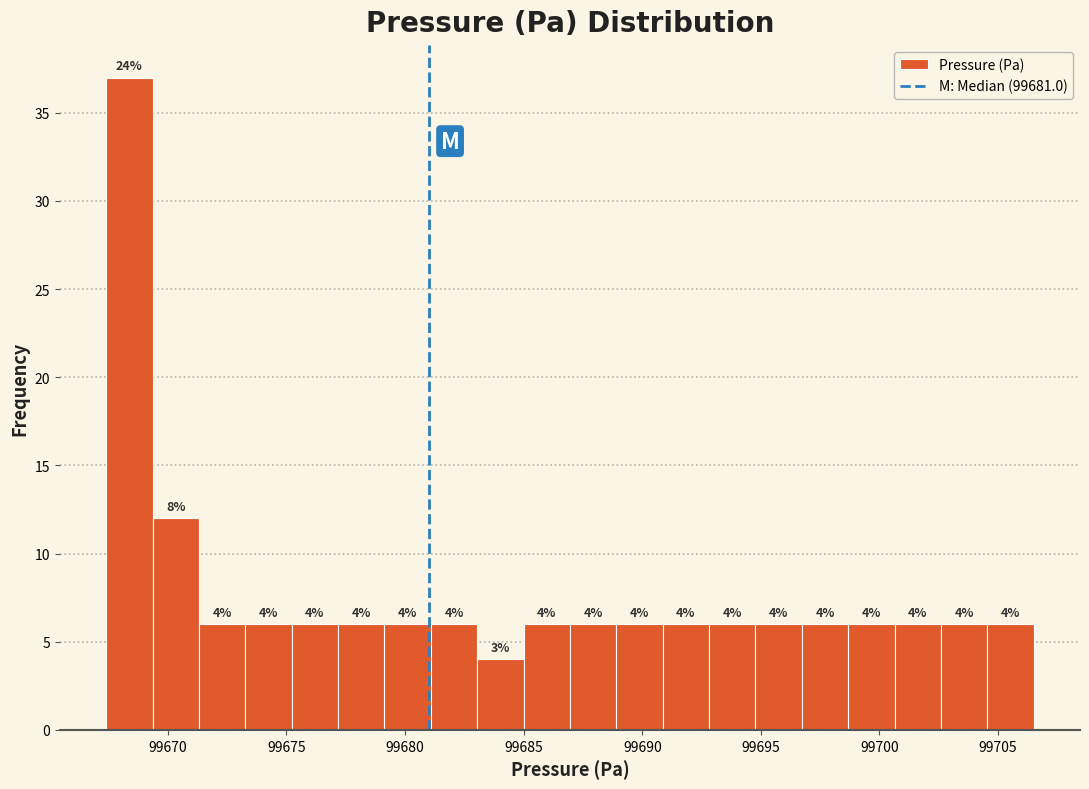

Read against the x-axis, roughly where is the centre of the tallest bar?

99668.5